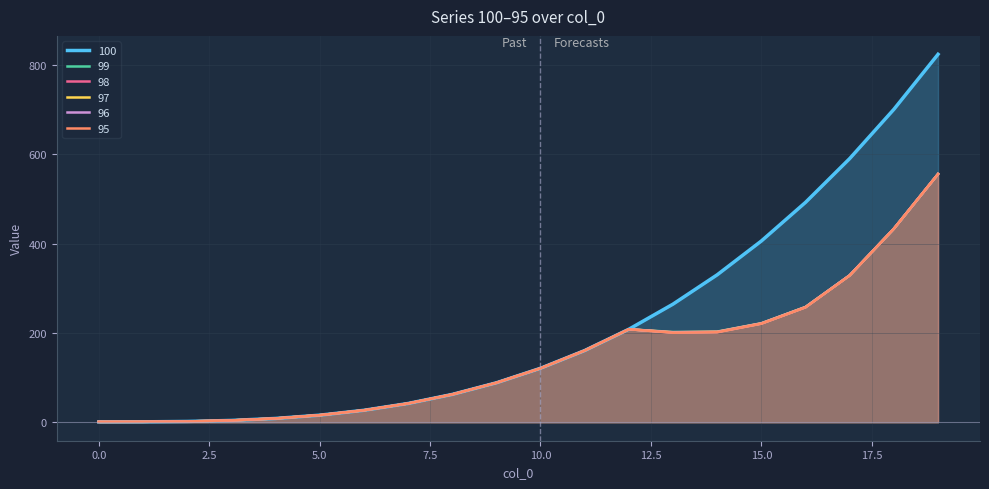

Reading left to right, extract all data points from this chart.

100: 1.0	1.1	2.0	4.2	8.7	16.0	26.9	42.2	62.4	88.5	121.0	160.7	208.4	264.6	330.3	406.0	492.5	590.6	700.8	824.1
99: 1.0	1.1	2.0	4.2	8.7	16.0	26.9	42.2	62.4	88.5	121.0	160.7	208.4	202.4	203.2	221.9	258.4	329.1	433.6	556.0
98: 1.0	1.1	2.0	4.2	8.7	16.0	26.9	42.2	62.4	88.5	121.0	160.7	208.4	201.8	202.8	221.7	258.1	329.1	433.6	556.0
97: 1.0	1.1	2.0	4.2	8.7	16.0	26.9	42.2	62.4	88.5	121.0	160.7	208.4	201.5	202.6	221.4	258.1	329.1	433.6	556.0
96: 1.0	1.1	2.0	4.2	8.7	16.0	26.9	42.2	62.4	88.5	121.0	160.7	208.4	200.9	202.1	221.1	257.8	329.1	433.6	556.0
95: 1.0	1.1	2.0	4.2	8.7	16.0	26.9	42.2	62.4	88.5	121.0	160.7	208.4	200.6	201.7	220.9	257.4	328.7	433.6	556.0